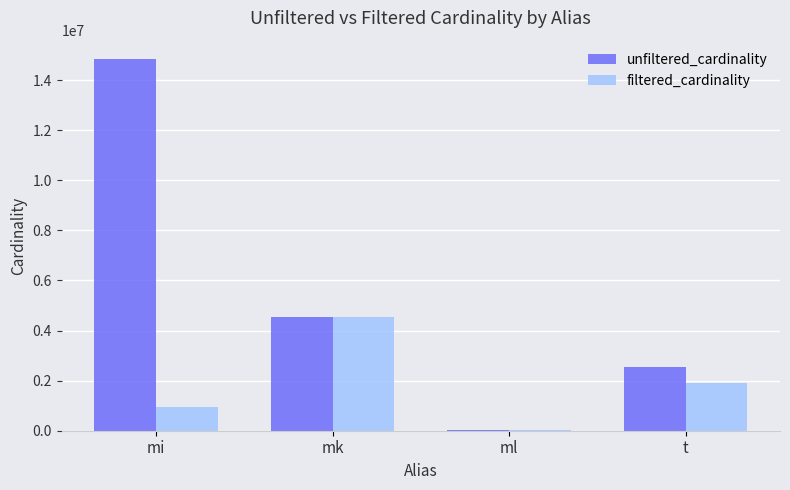

Where does the unfiltered_cardinality series first go above 4523930?

mi